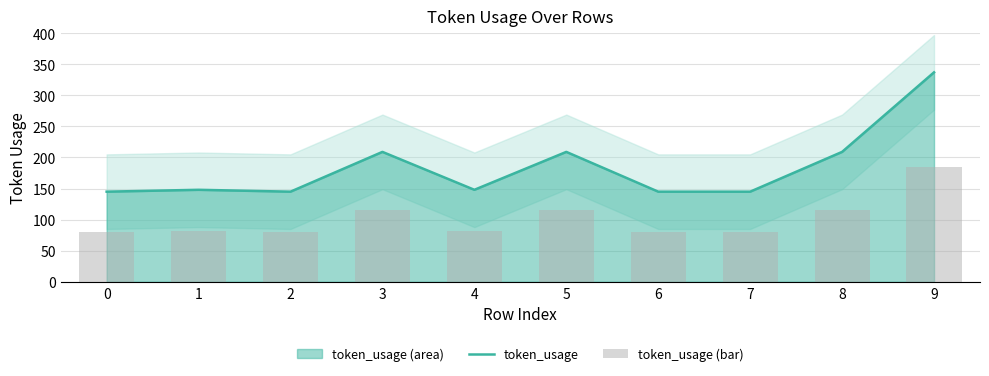

At which category does the chart reach its peak across all series?

9